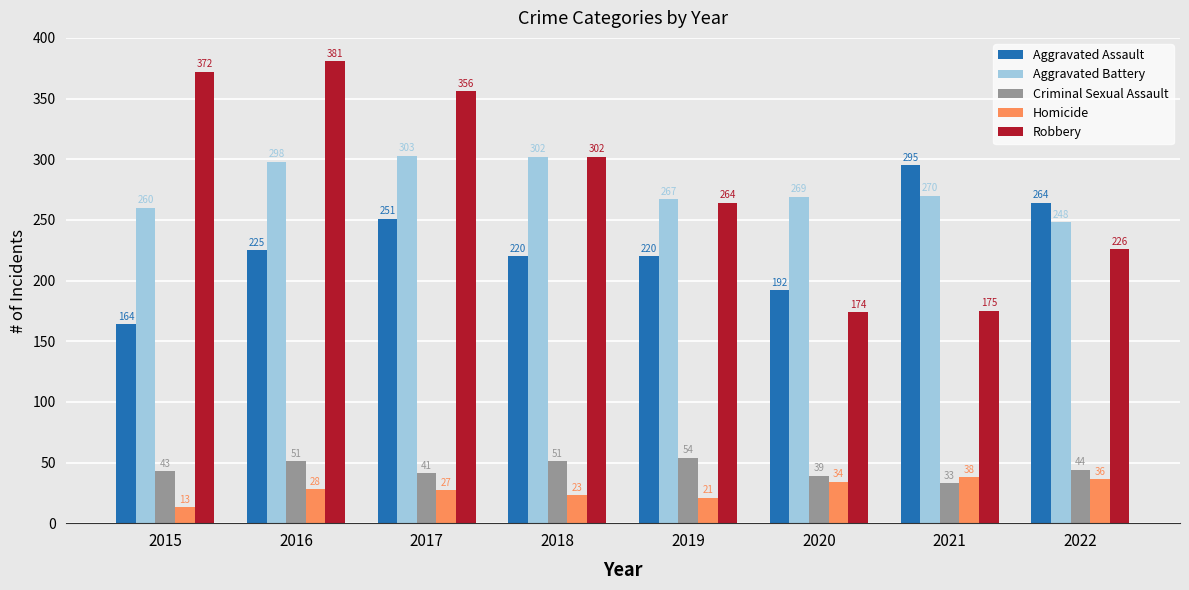

What value does the Criminal Sexual Assault series have at 2017, to the nearest 10?

40